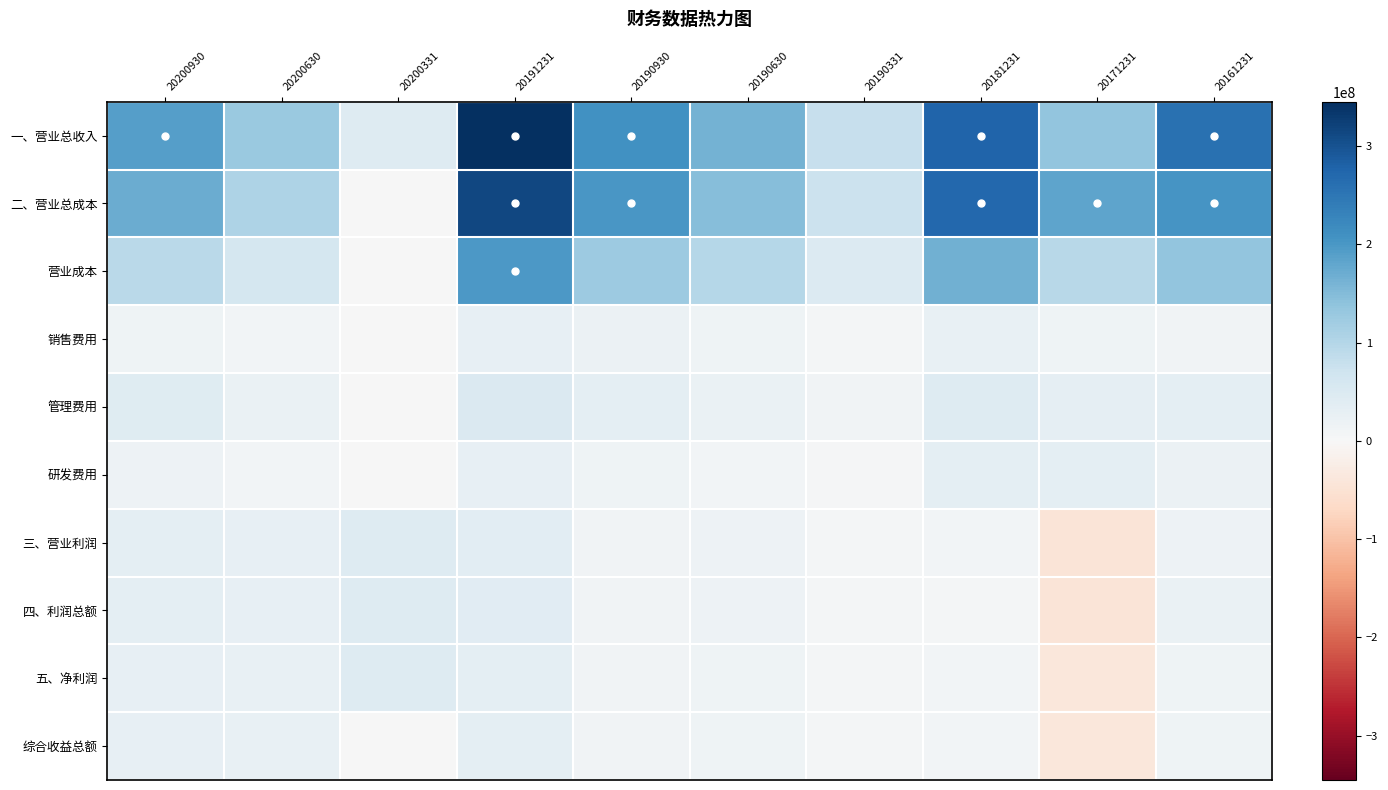

Reading right to left, transcribe all the data shown in this chart.

一、营业总收入: 20161231=257842256.2	20171231=136264416.5	20181231=276905637.4	20190331=80462087.9	20190630=162808798.9	20190930=207899275.9	20191231=345225158.1	20200331=44659900.0	20200630=128719265.2	20200930=189911940.9
二、营业总成本: 20161231=203684740.3	20171231=181757188.7	20181231=270307665.8	20190331=73132015.4	20190630=147250845.8	20190930=200339101.3	20191231=314767326.3	20200331=0.0	20200630=107048113.6	20200930=170904156.0
营业成本: 20161231=136064643.2	20171231=95292198.6	20181231=166305846.8	20190331=47172759.5	20190630=97273561.3	20190930=124733285.9	20191231=197303748.3	20200331=0.0	20200630=61968212.3	20200930=93676830.2
销售费用: 20161231=11219301.9	20171231=15658159.7	20181231=25421099.4	20190331=6710365.8	20190630=13628643.6	20190930=19840469.0	20191231=29274914.1	20200331=0.0	20200630=9560476.1	20200930=13669991.1
管理费用: 20161231=32908401.0	20171231=31322571.0	20181231=43639229.1	20190331=11734736.1	20190630=22725094.7	20190930=34339538.5	20191231=50613320.8	20200331=0.0	20200630=22826140.5	20200930=41854850.1
研发费用: 20161231=18927851.3	20171231=34223883.7	20181231=34282254.5	20190331=4938502.5	20190630=9129096.9	20190930=14654634.5	20191231=27860142.9	20200331=0.0	20200630=8649654.5	20200930=17032277.2
三、营业利润: 20161231=17846009.5	20171231=-44683305.7	20181231=8224450.3	20190331=6762692.8	20190630=17959545.8	20190930=12971309.7	20191231=35199601.6	20200331=44659900.0	20200630=28366181.4	20200930=33350441.8
四、利润总额: 20161231=22106222.8	20171231=-44722030.4	20181231=7538065.4	20190331=6773255.0	20190630=17968245.1	20190930=12974932.1	20191231=38147518.4	20200331=44659900.0	20200630=28126351.4	20200930=33078386.9
五、净利润: 20161231=14236868.3	20171231=-37986538.8	20181231=8617885.5	20190331=6033323.0	20190630=16005026.4	20190930=11946049.8	20191231=33648935.7	20200331=44659900.0	20200630=24492586.6	20200930=29590563.3
综合收益总额: 20161231=14236868.3	20171231=-37986538.8	20181231=8617885.5	20190331=6033323.0	20190630=16005026.4	20190930=12160537.3	20191231=33687589.5	20200331=0.0	20200630=24305883.1	20200930=29296955.4